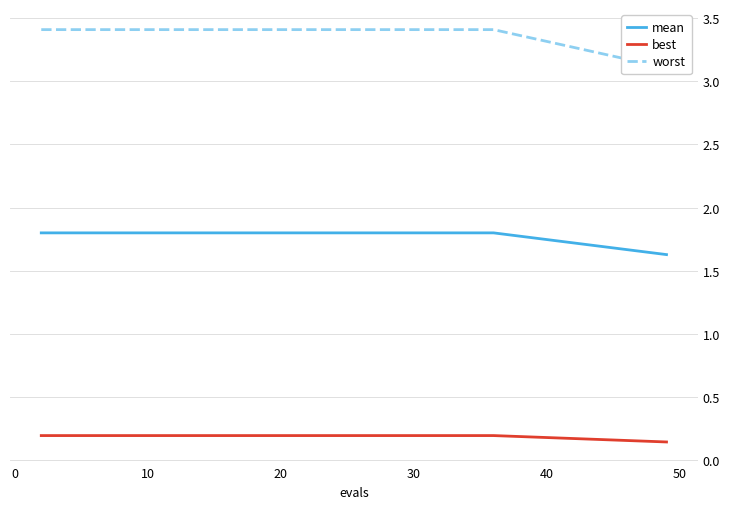

What is the minimum value shown in the chart?

0.1